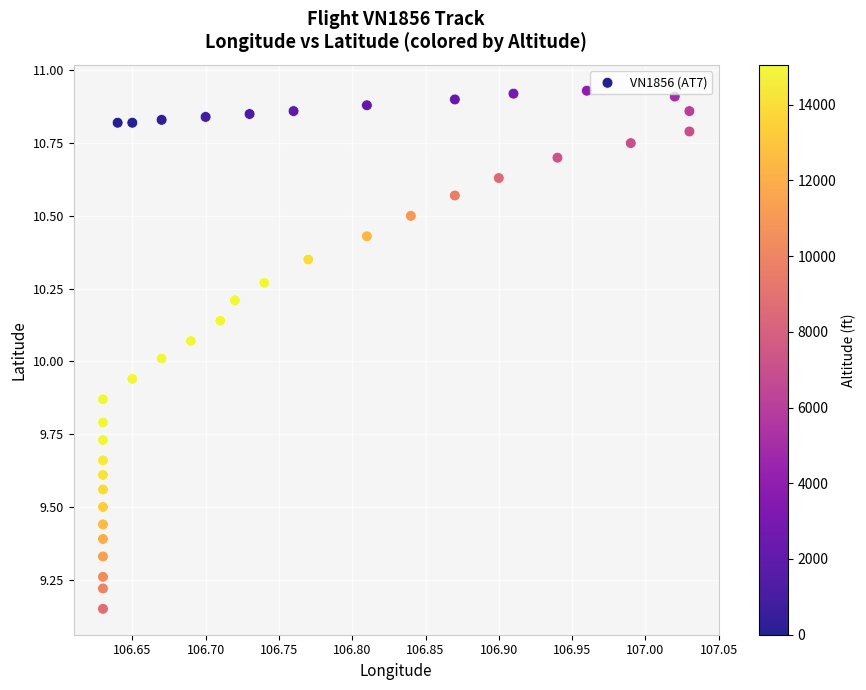

What is the range of Y values (max minus min)?

1.8